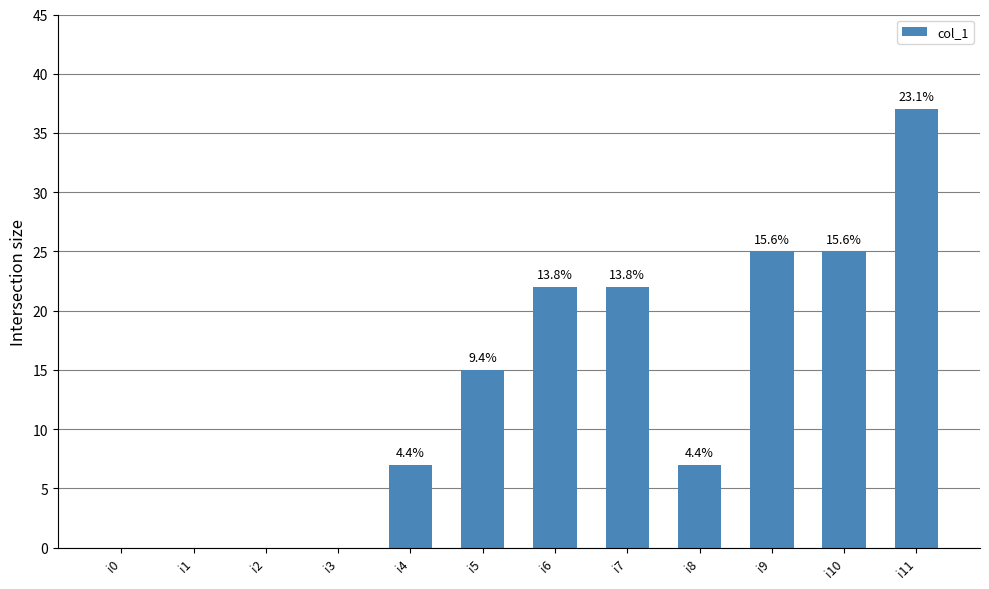

True or false: the data shows -20 at i2.

False